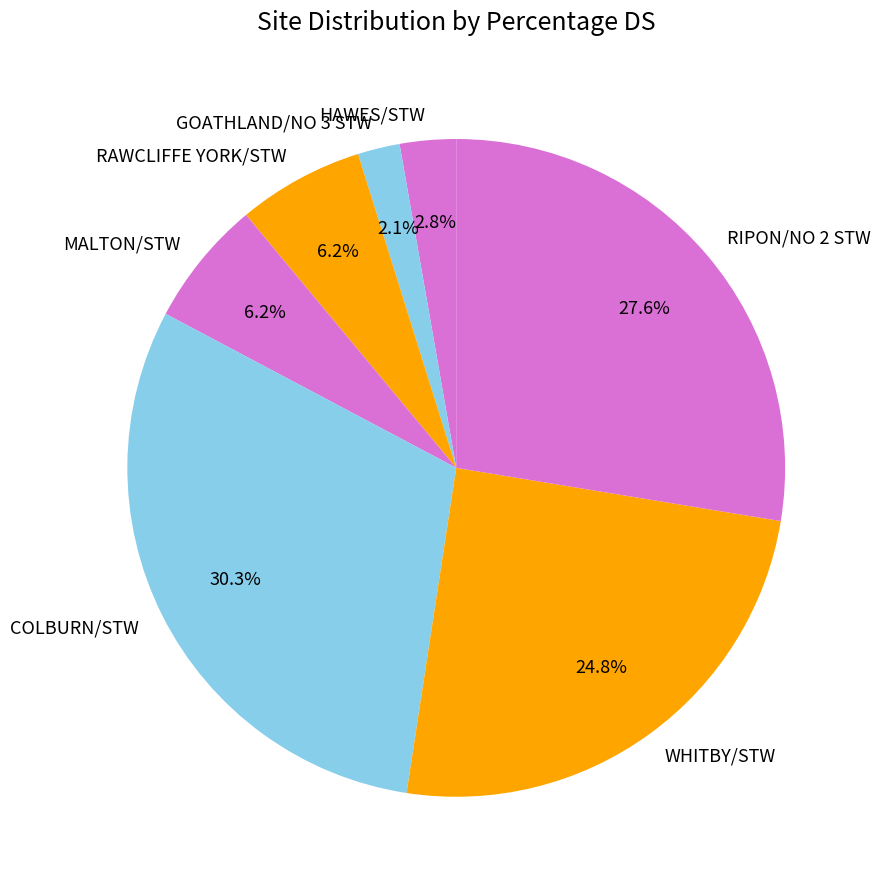

What is the largest slice in the pie chart?

COLBURN/STW